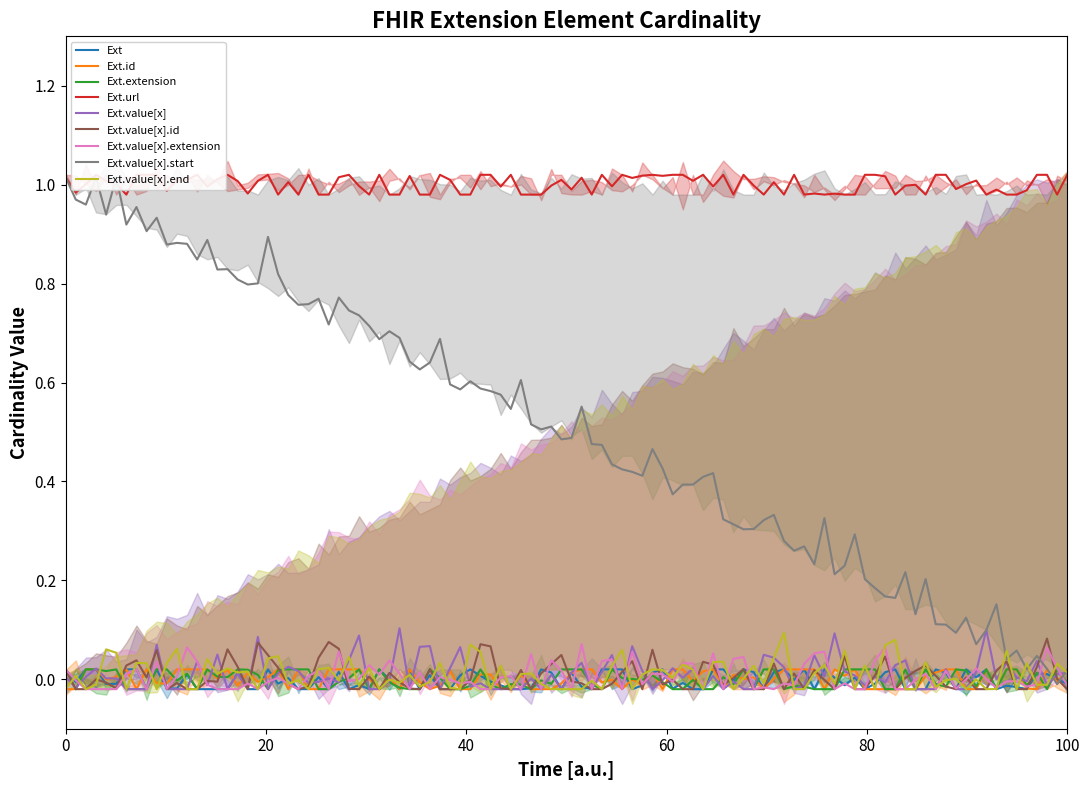

How many lines are shown in the chart?

1